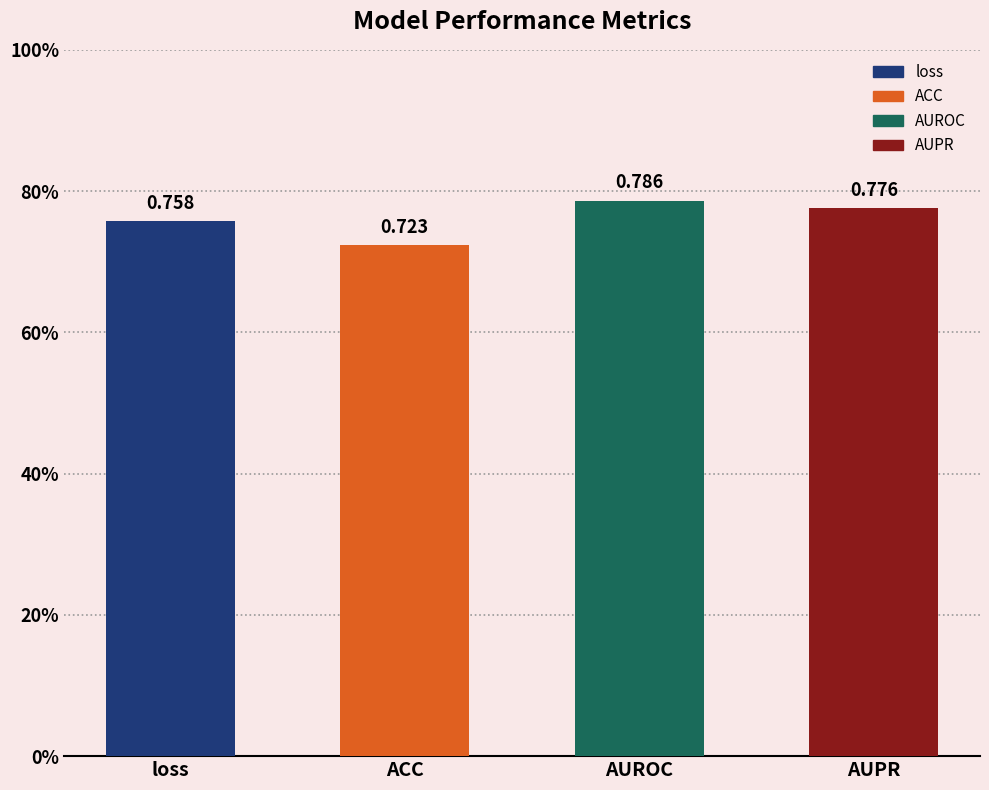

Reading left to right, transcribe all the data shown in this chart.

0.8	0.7	0.8	0.8